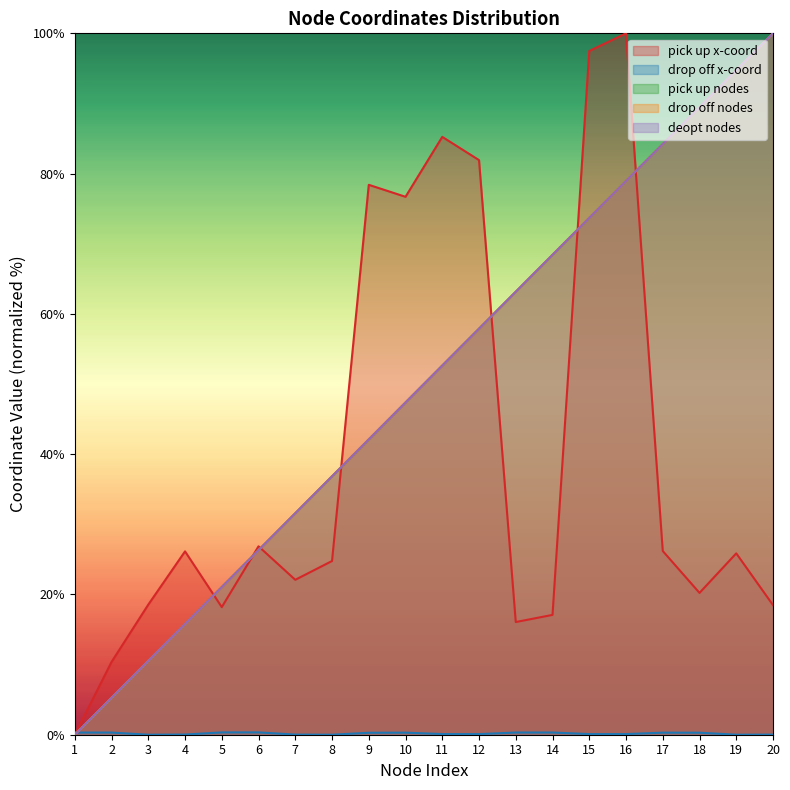

Rank the series by their maximum value, from lowest to highest.

drop off x-coord, pick up x-coord, pick up nodes, drop off nodes, deopt nodes